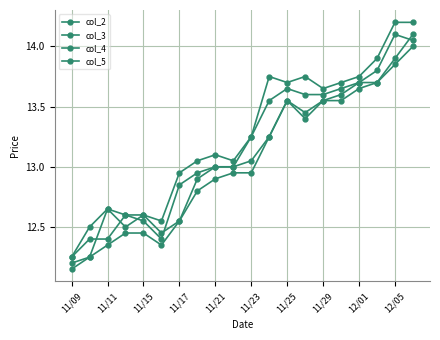

In col_4, how many points are lower than both neighbors (excluding endpoints)?

2